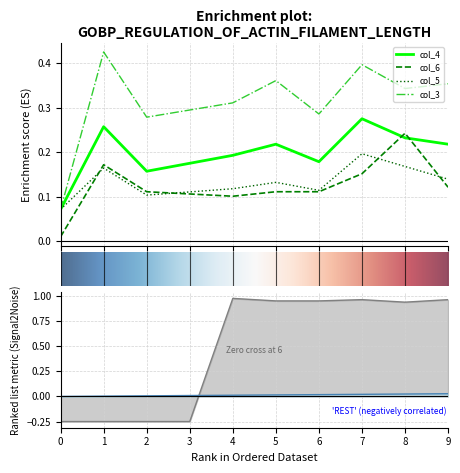

True or false: col_40 and col_5 cross at least once.

False